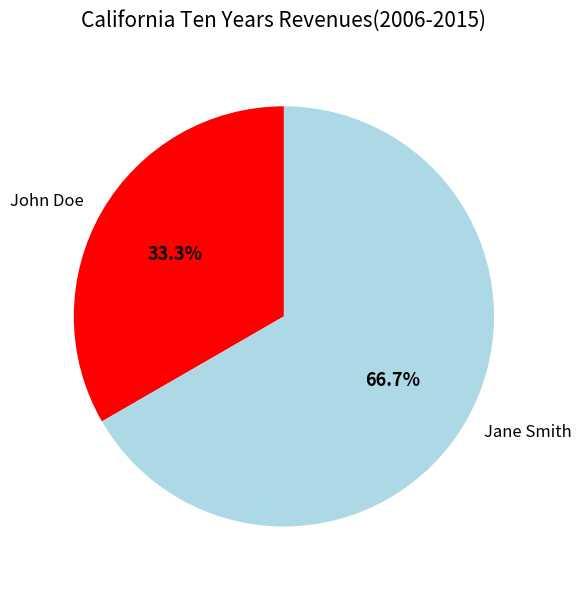

To the nearest percent, what portion does Jane Smith represent?

67%